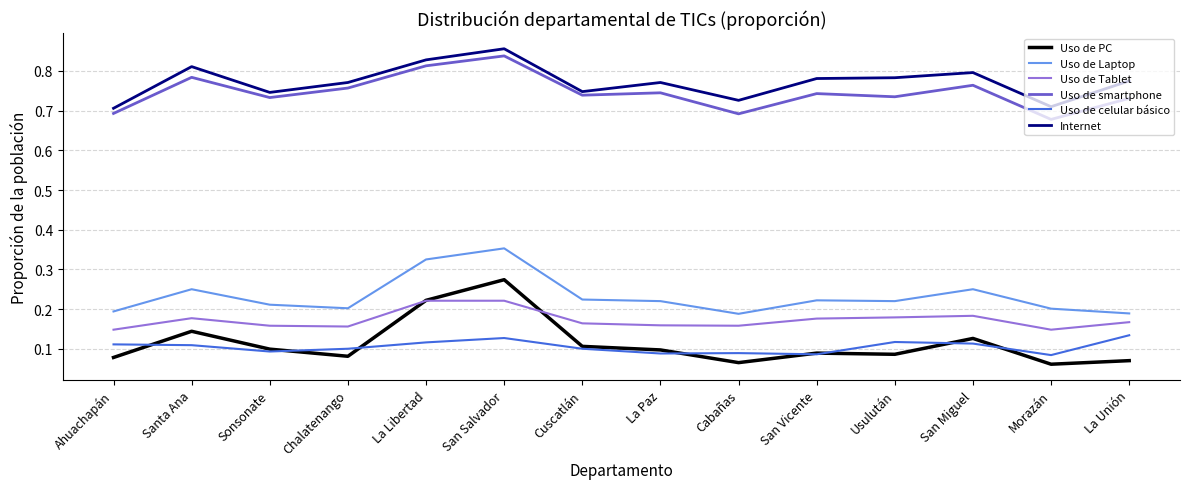

The Uso de smartphone series shows 1.2 at Santa Ana. True or false?

False